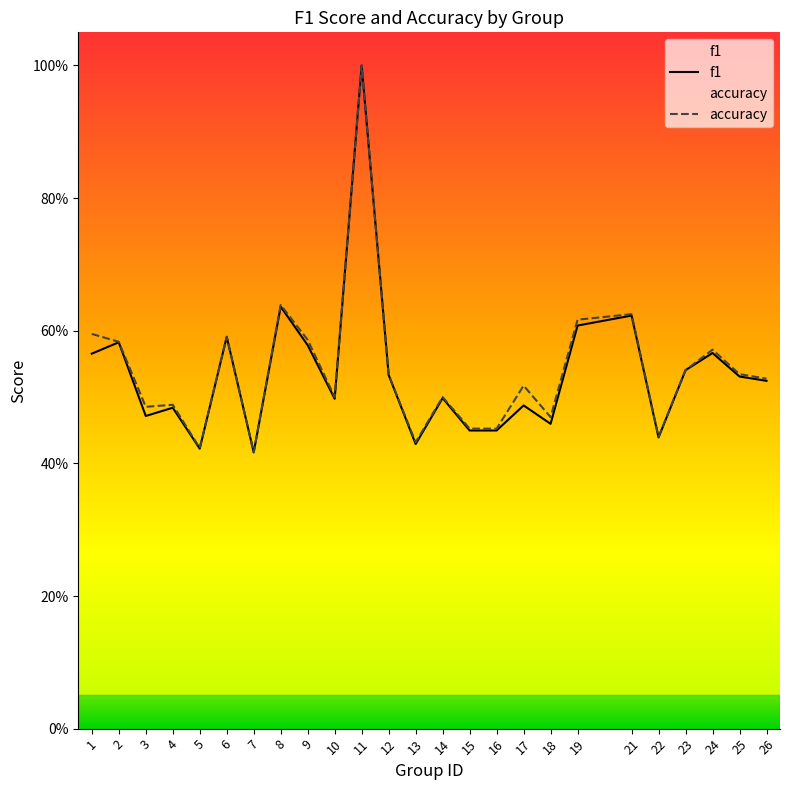

True or false: accuracy and f1 cross at least once.

False